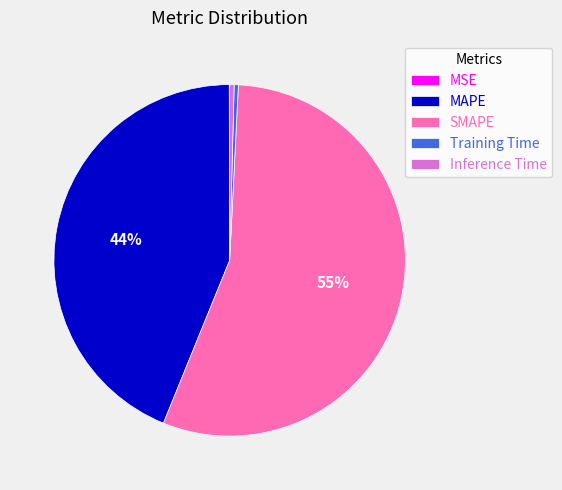

What percentage is the MAPE slice, to the nearest percent?

44%